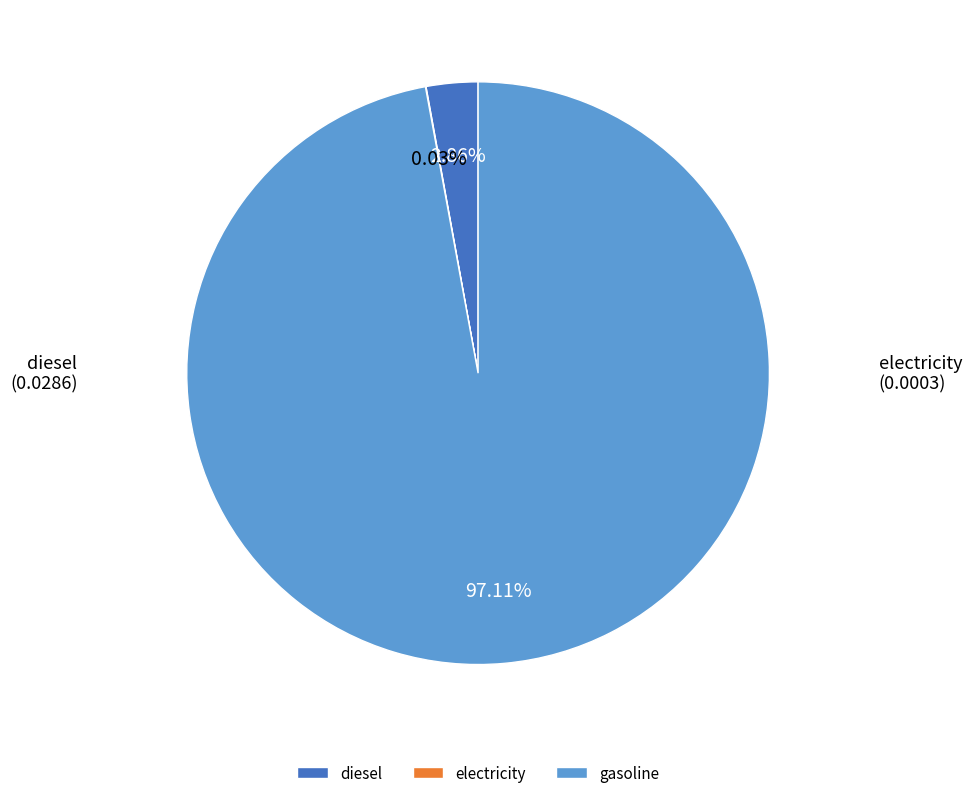

Which slice represents more than half of the pie?

gasoline